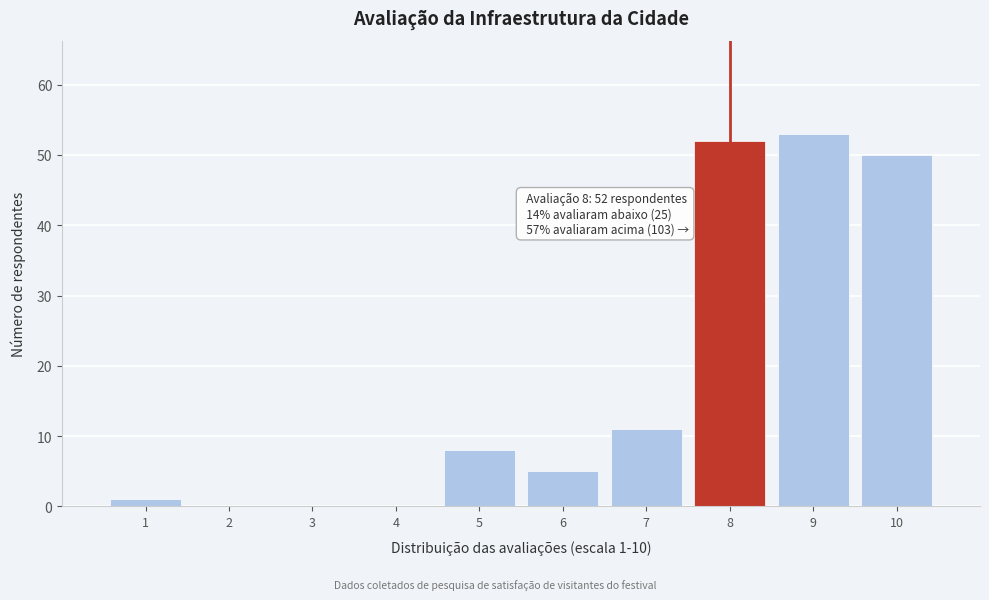

Reading left to right, transcribe all the data shown in this chart.

1=1	2=0	3=0	4=0	5=8	6=5	7=11	8=52	9=53	10=50